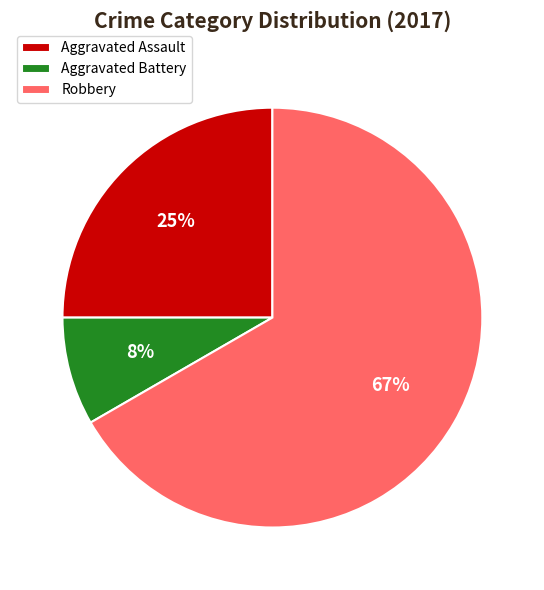

Rank the categories by value from lowest to highest.

Aggravated Battery, Aggravated Assault, Robbery